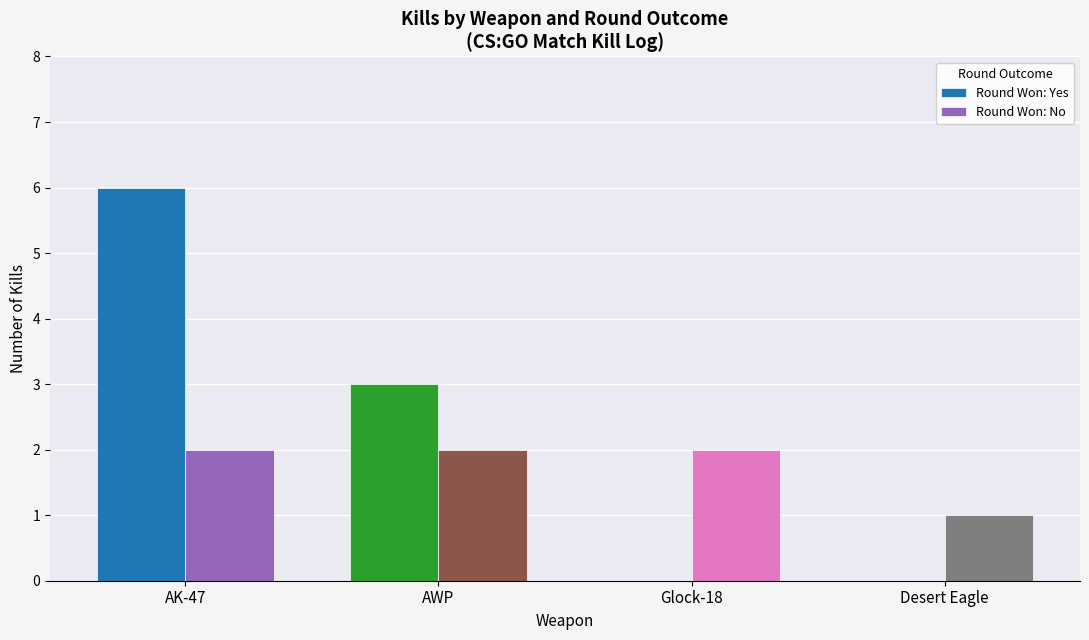

Which series changed the most between AWP and Desert Eagle?

Round Won: Yes